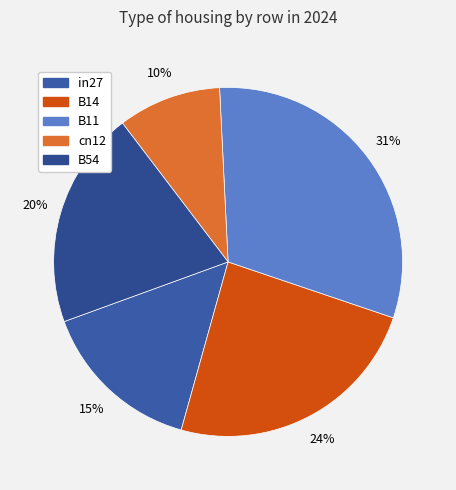

To the nearest percent, what portion does B14 represent?

24%